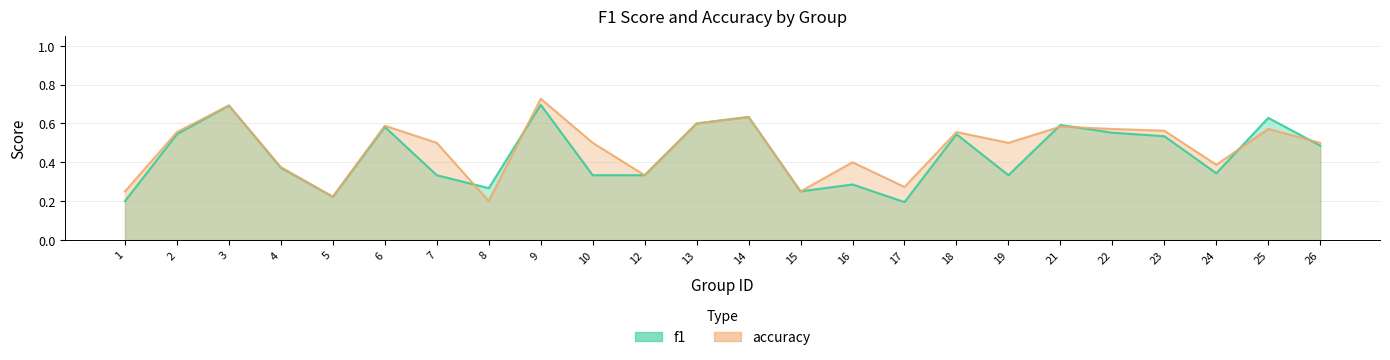

Count the number of categories in the chart.

24